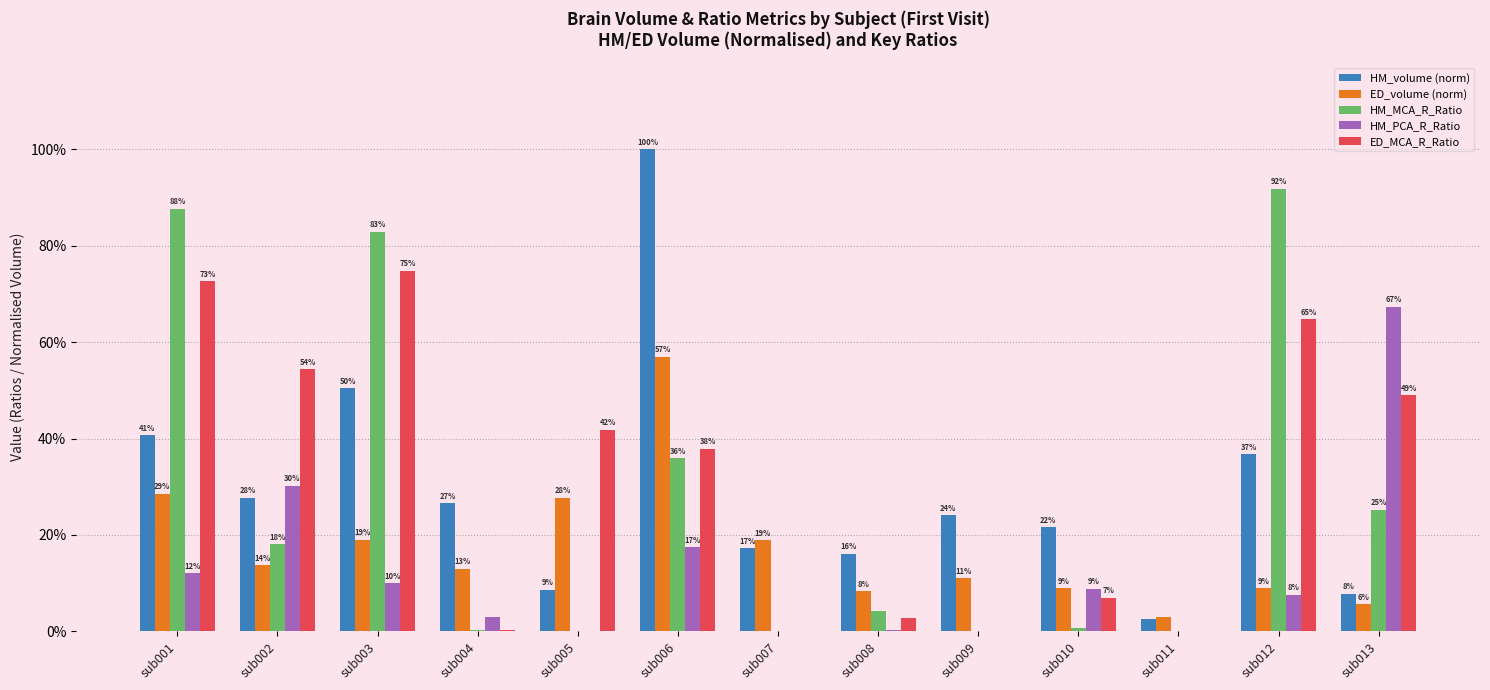

What is the maximum value shown in the chart?

1.0